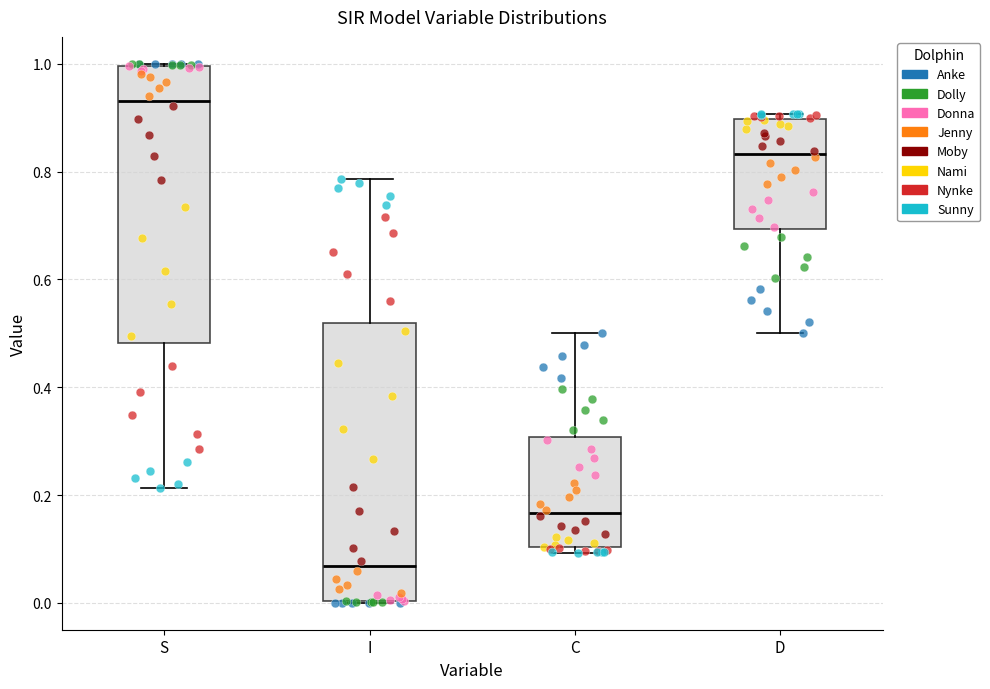

Reading left to right, transcribe this box plot: for each box, give where its median line is, the range the box spans, and where its two whiskers end, as read against the y-axis. The values are not printed on the chart, so give them approximately, as read against the axis.

S: median 0.94, box 0.48 to 1.00, whiskers 0.22 to 1.00
I: median 0.06, box 0.00 to 0.52, whiskers 0.00 to 0.78
C: median 0.16, box 0.10 to 0.30, whiskers 0.10 (just below the box's lower edge) to 0.50
D: median 0.84, box 0.70 to 0.90, whiskers 0.50 to 0.90 (just above the box's upper edge)